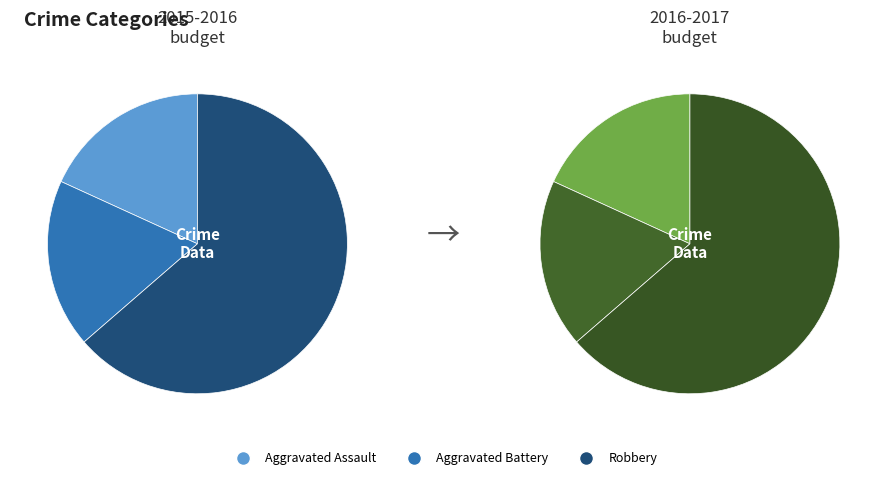

What is the ratio of the value at Aggravated Battery to the value at Aggravated Assault?

1.0